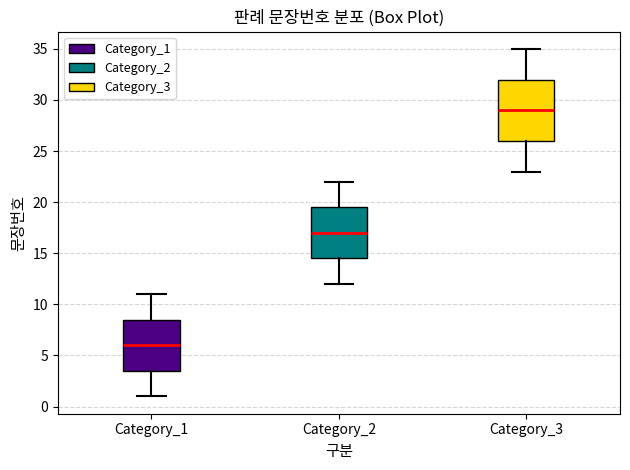

Reading left to right, transcribe this box plot: for each box, give where its median line is, the range the box spans, and where its two whiskers end, as read against the y-axis. The values are not printed on the chart, so give them approximately, as read against the axis.

Category_1: median 6.0, box 3.5 to 8.5, whiskers 1.0 to 11.0
Category_2: median 17.0, box 14.5 to 19.5, whiskers 12.0 to 22.0
Category_3: median 29.0, box 26.0 to 32.0, whiskers 23.0 to 35.0